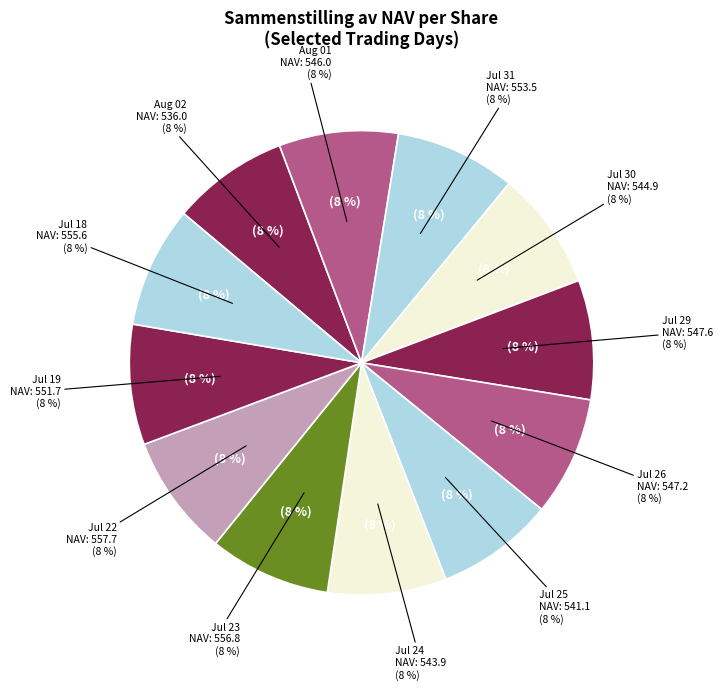

What is the total percentage of Jul 29 and Jul 25?

16.5%